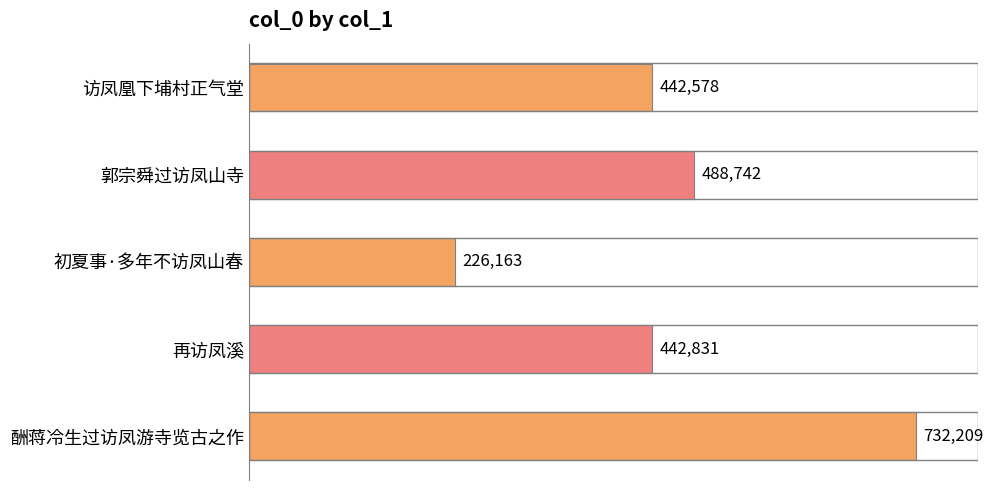

Reading top to bottom, what are all the values shown in this chart?

442578	488742	226163	442831	732209